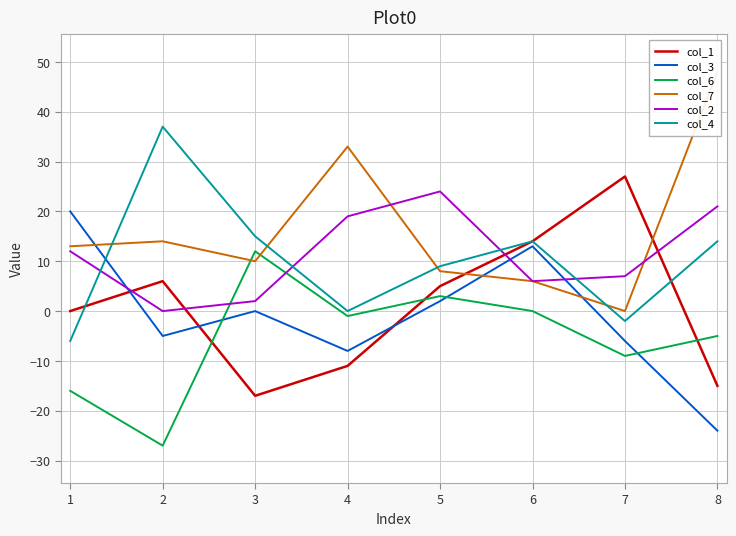

True or false: col_2 has a value of 24 at 5.

True